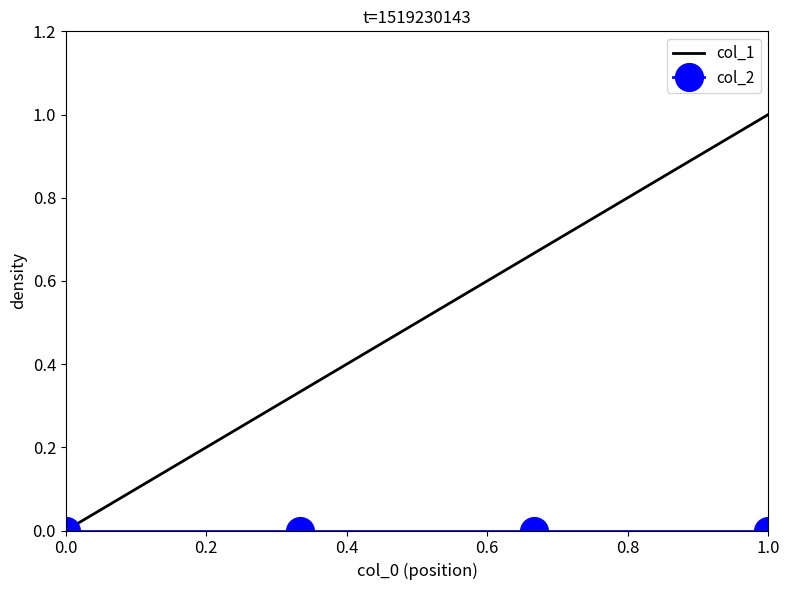

How many series are shown in this chart?

2